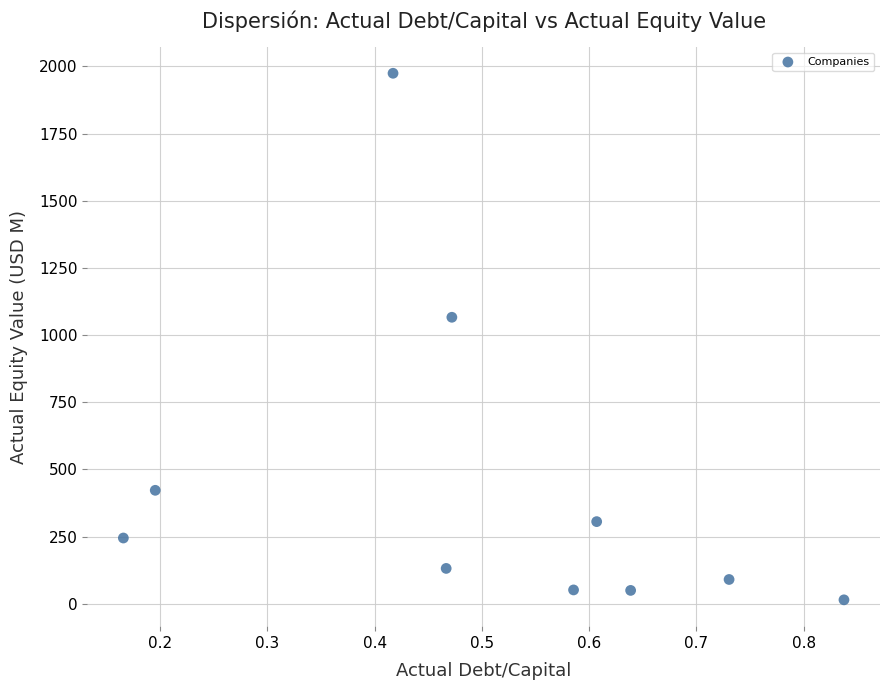

What is the range of Y values (max minus min)?

1960.4